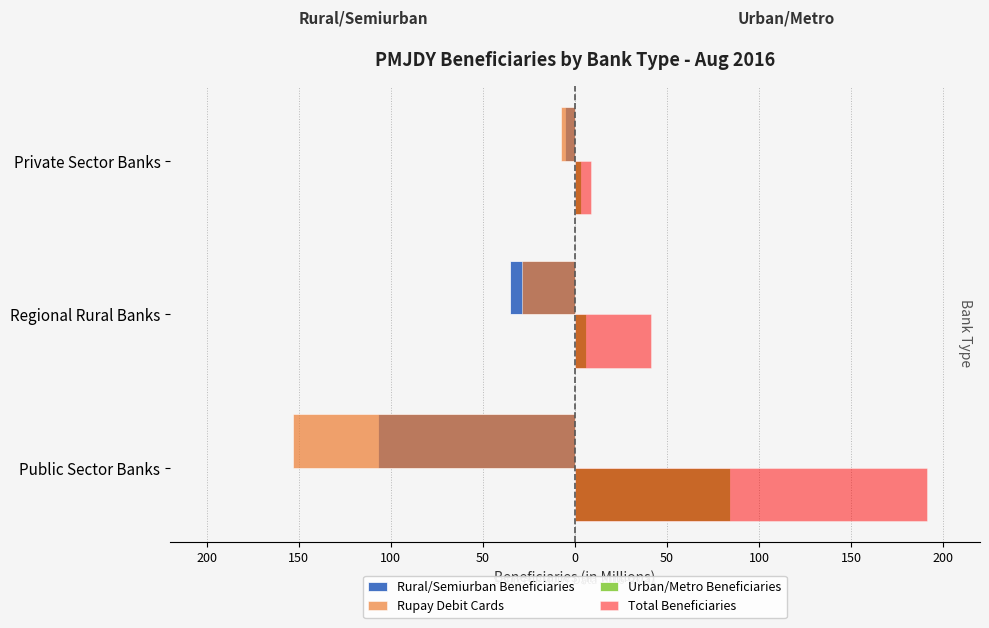

What are all the series names shown in the legend?

Rural/Semiurban Beneficiaries, Rupay Debit Cards, Urban/Metro Beneficiaries, Total Beneficiaries